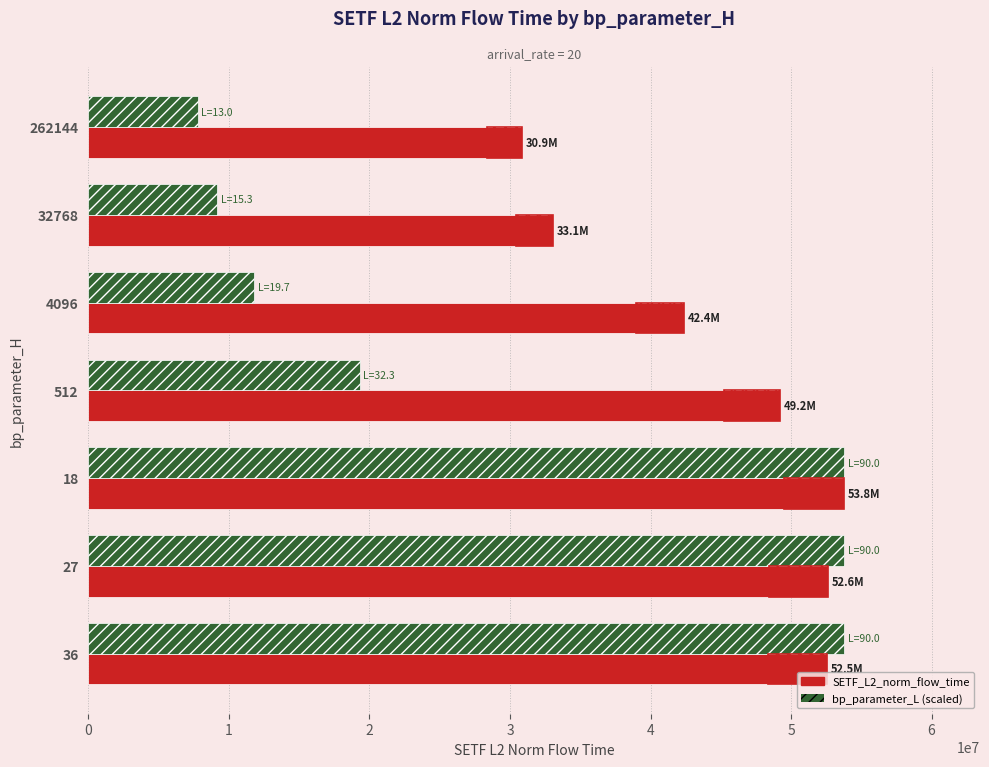

List the labels in order of SETF_L2_norm_flow_time value, largest first.

18, 27, 36, 512, 4096, 32768, 262144